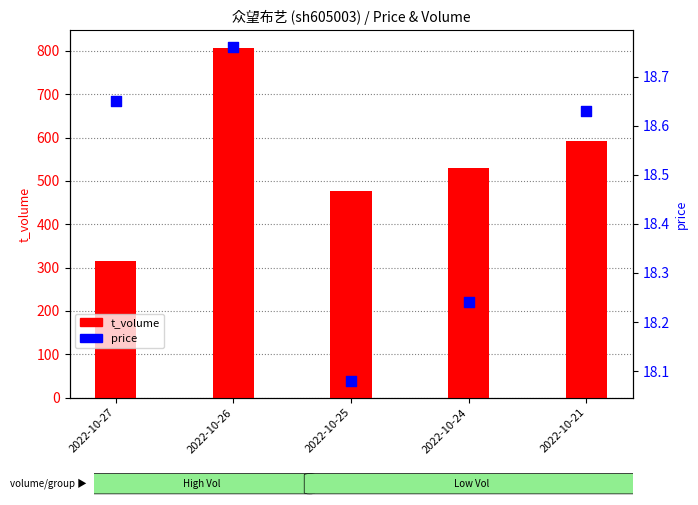

Which series has the largest Y range (max minus min)?

t_volume